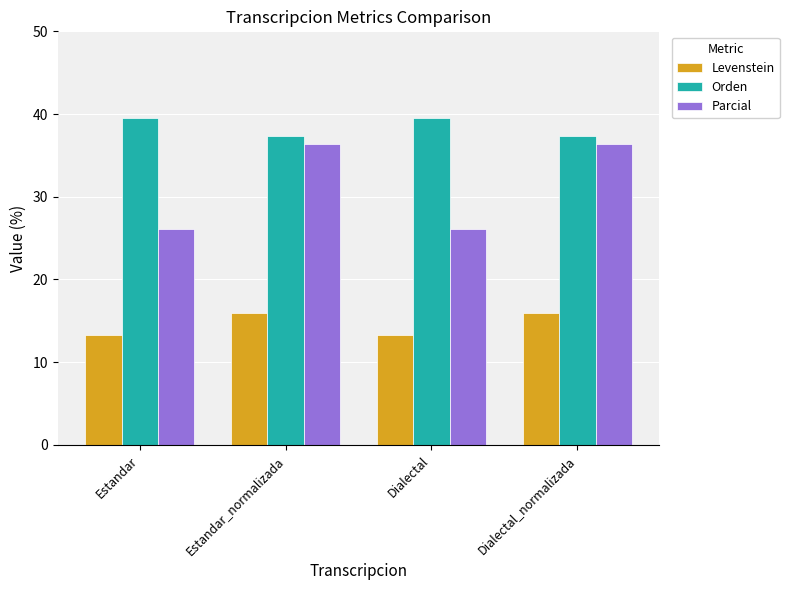

What is the value of the Levenstein bar at the 2nd from the left?

15.9